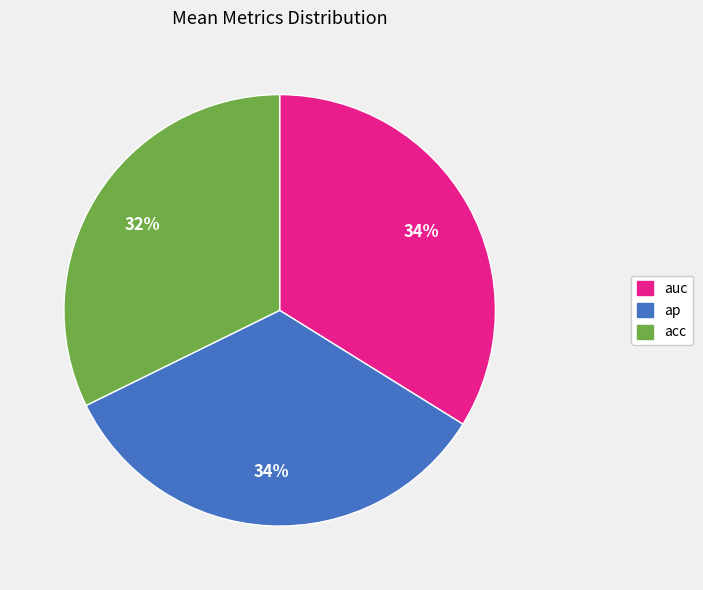

How many segments does this pie chart have?

3